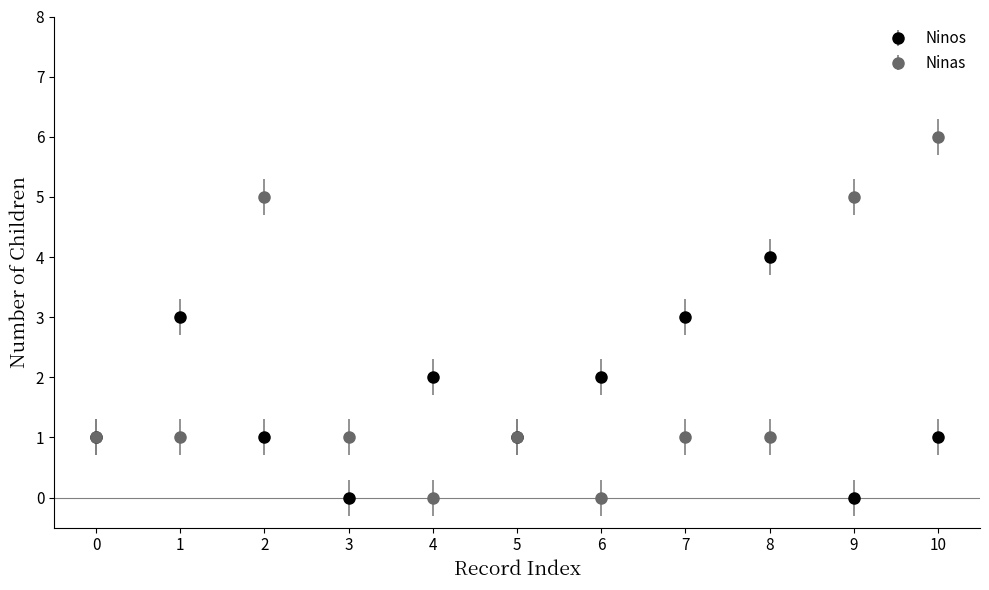

What is the spread (max minus min) of values at 10?

5